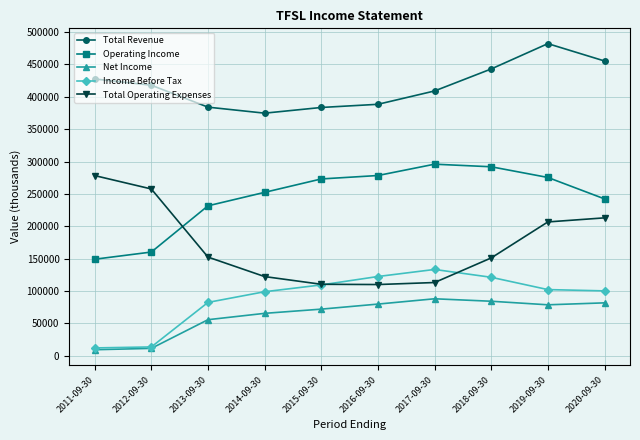

At how many categories does at least one series exceed 430998?

3